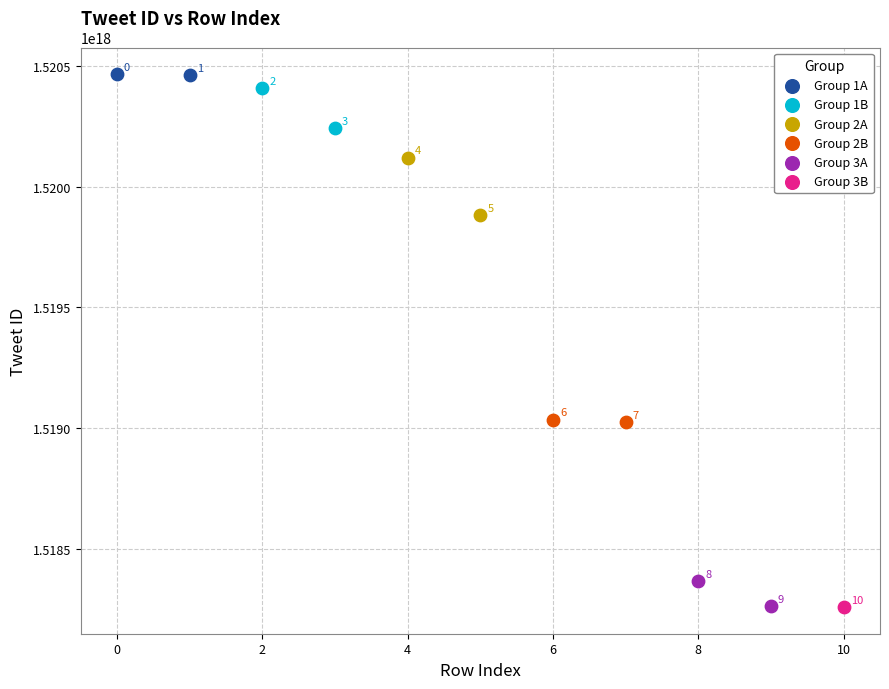

Which series reaches the maximum Y coordinate?

Group 1A